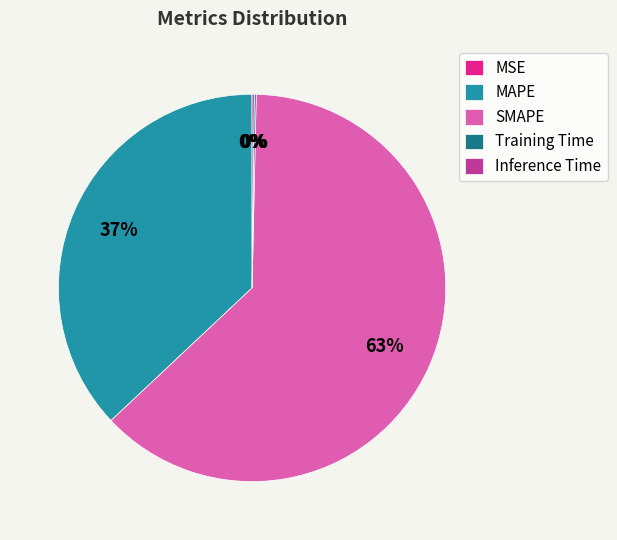

Which slice is the largest?

SMAPE